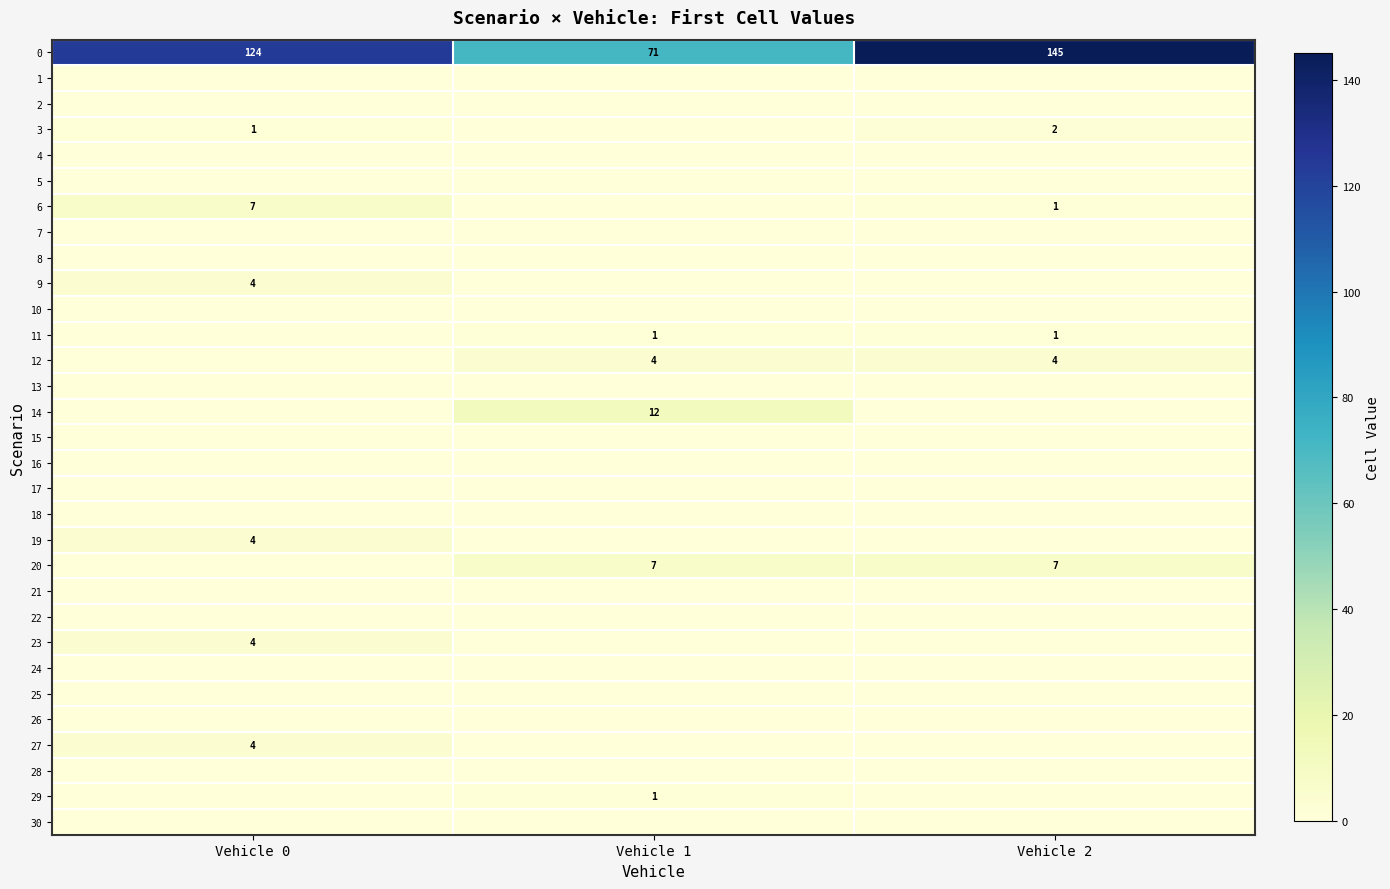

True or false: 29 has a value of 0 at Vehicle 1.

False